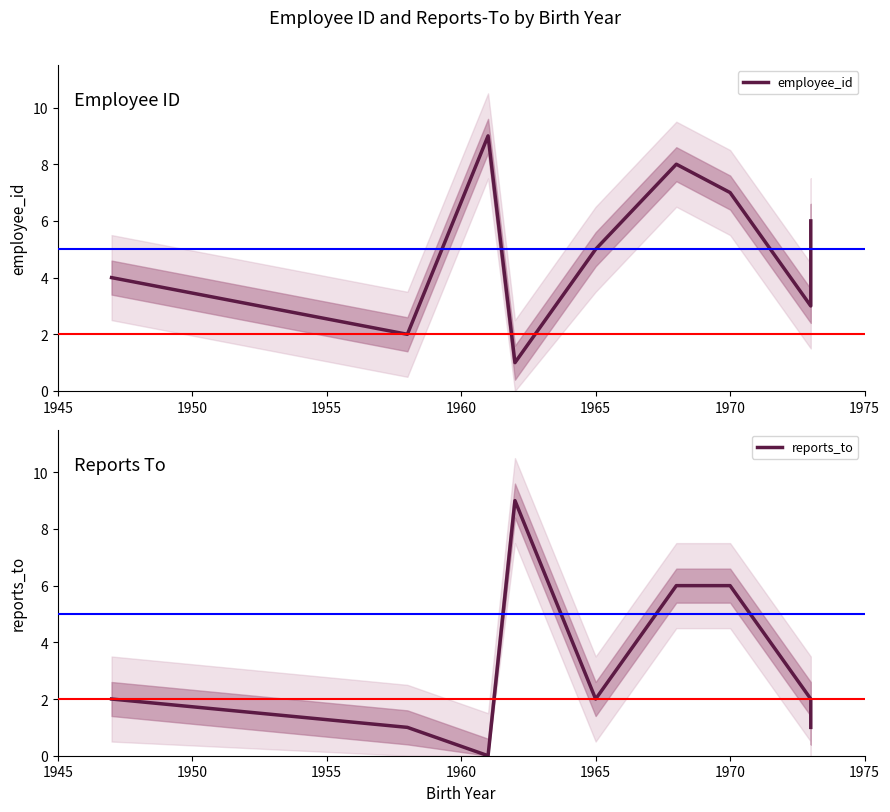

List the series in order of their peak value, lowest first.

employee_id, reports_to